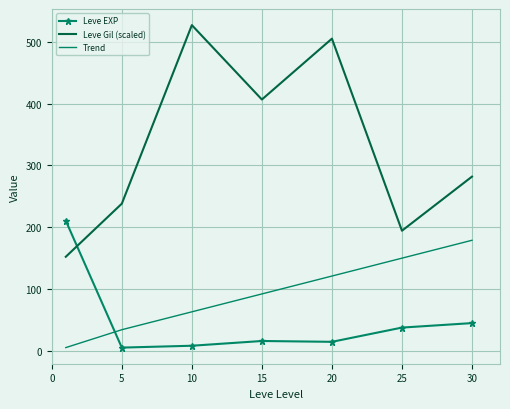

What is the difference between the maximum and minimum values in the Leve Gil (scaled) series?

374.2